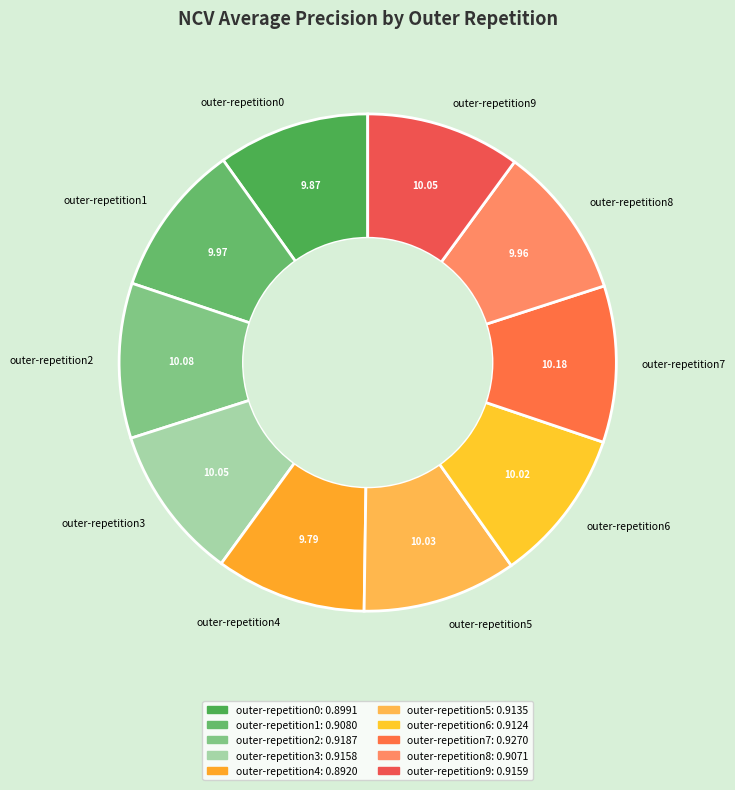

Does outer-repetition3 represent more than half of the total?

No